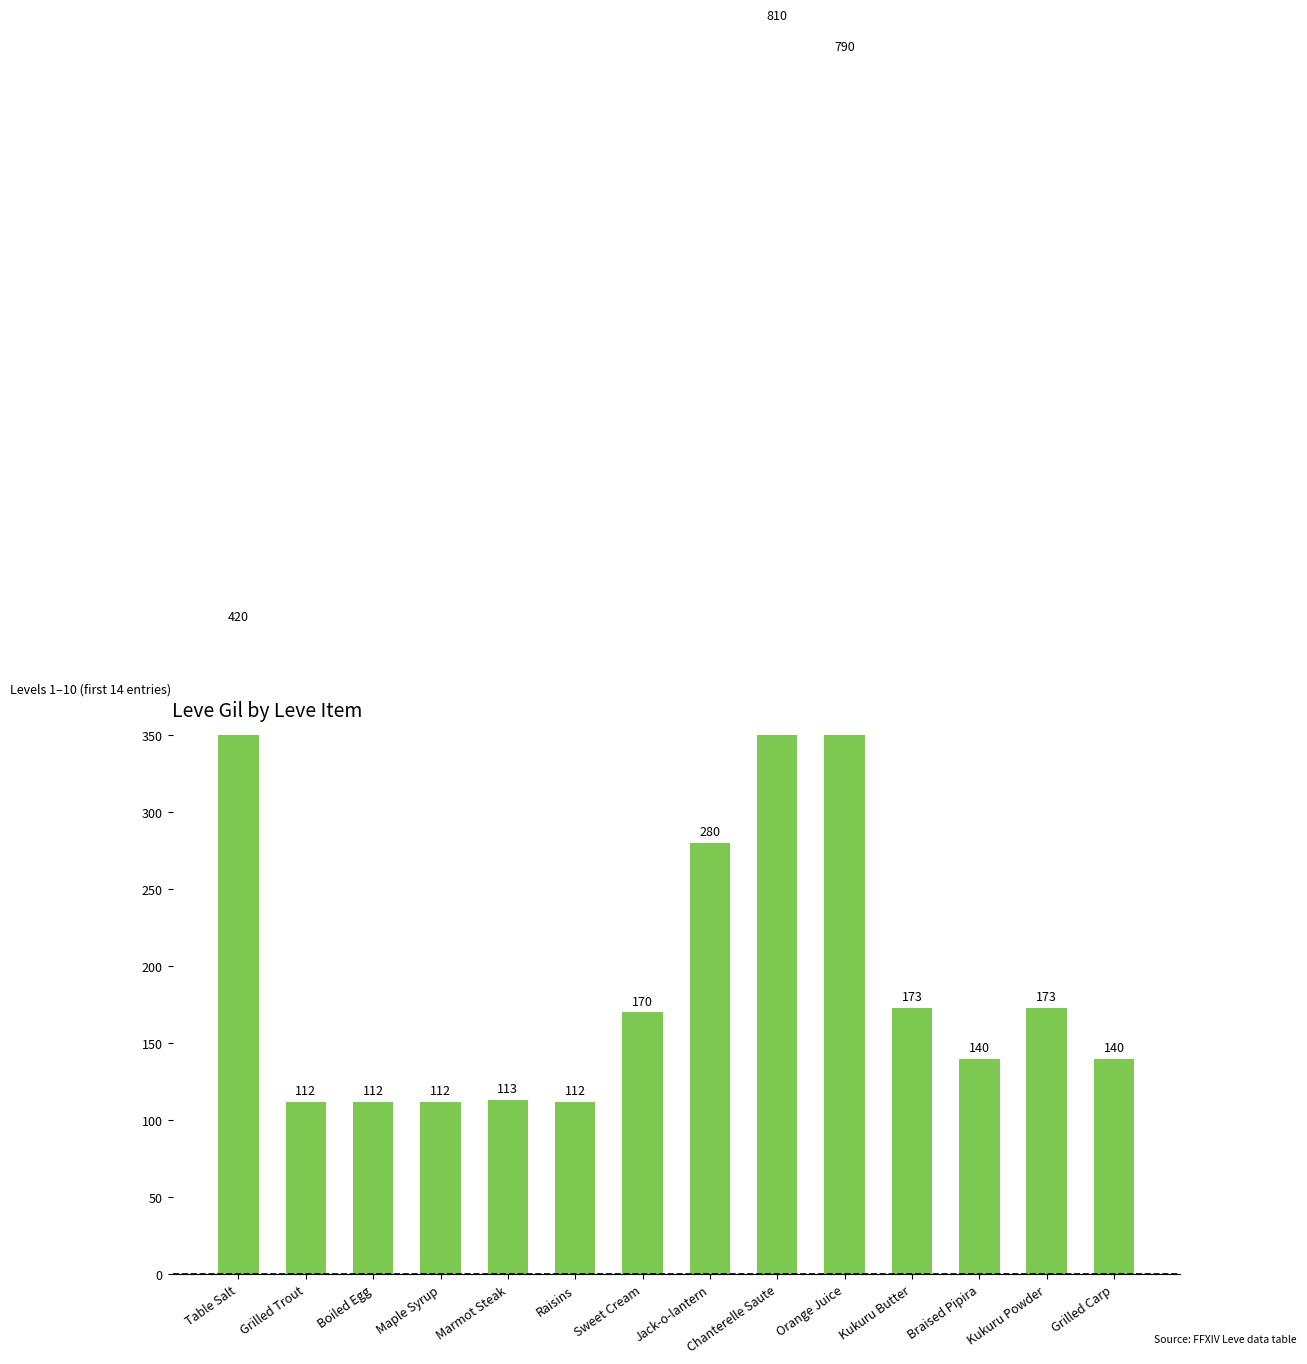

Between Grilled Trout and Chanterelle Saute, which is larger?

Chanterelle Saute